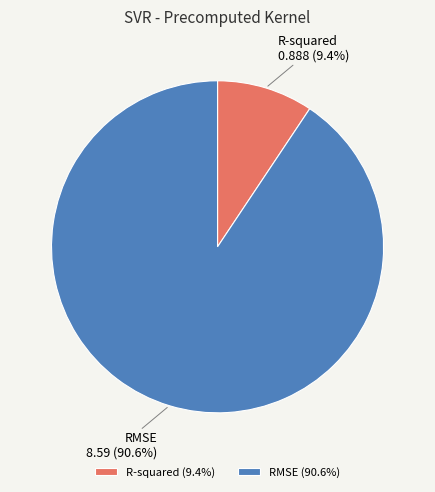

How many slices are in this pie chart?

2